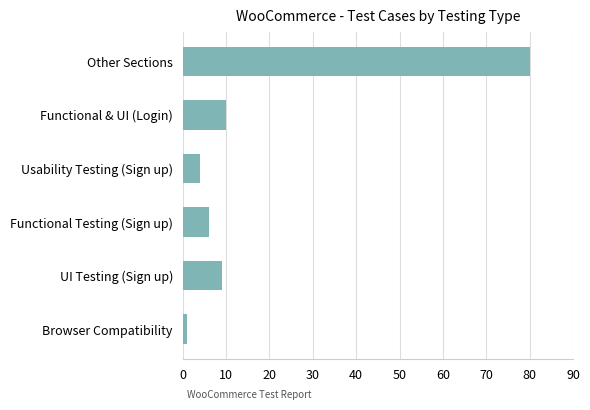

Read the value at Other Sections.

80